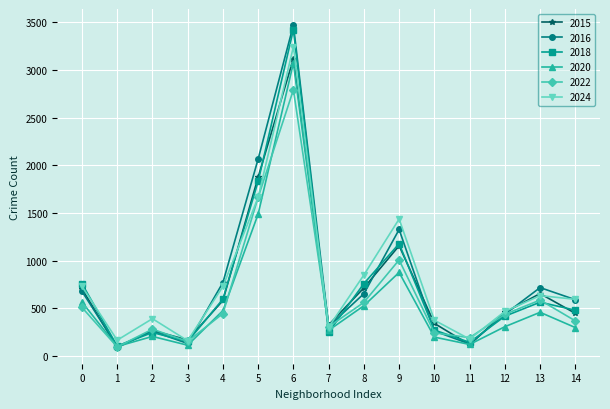

What is the difference between the second highest and minimum values in the 2022 series?

1568